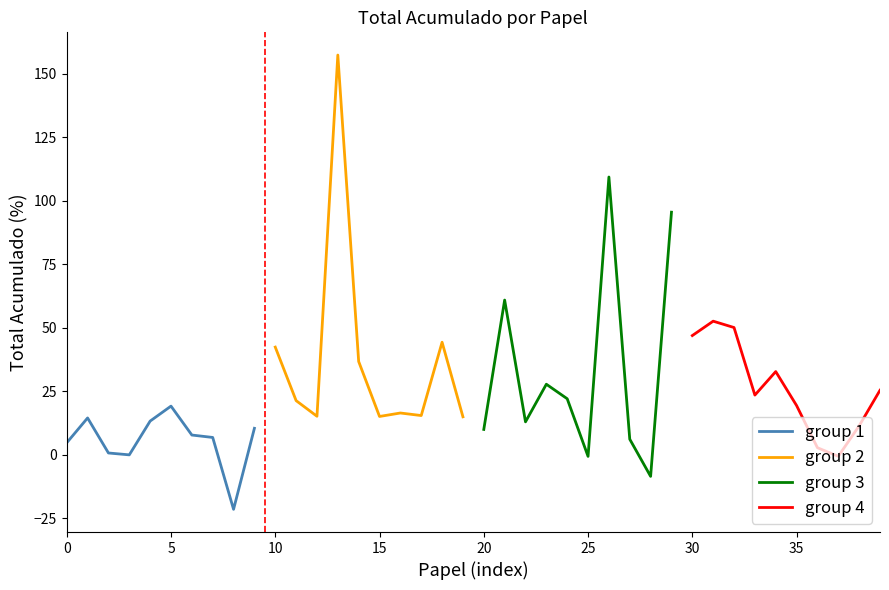

Is it true that group 1 equals 4.7 at 0?

True